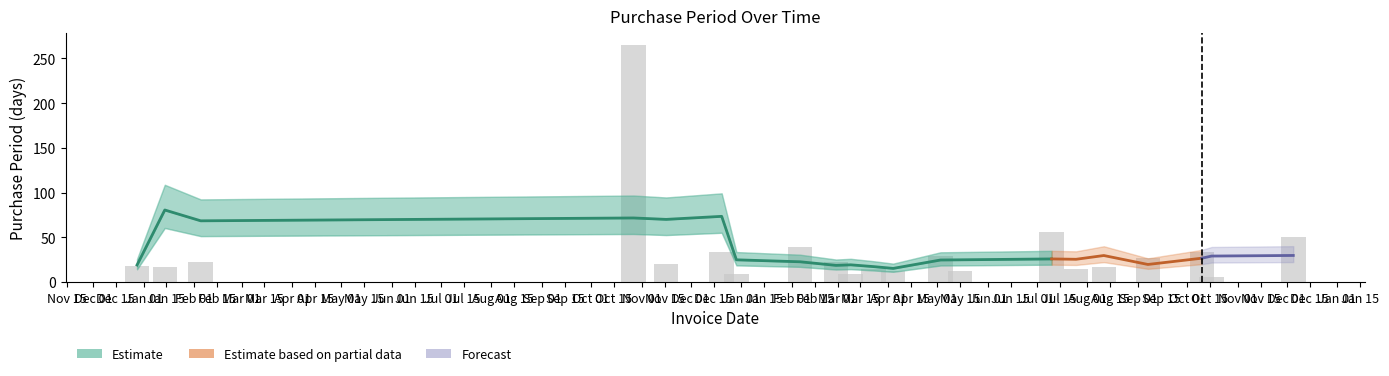

What is the greatest value displayed?

265